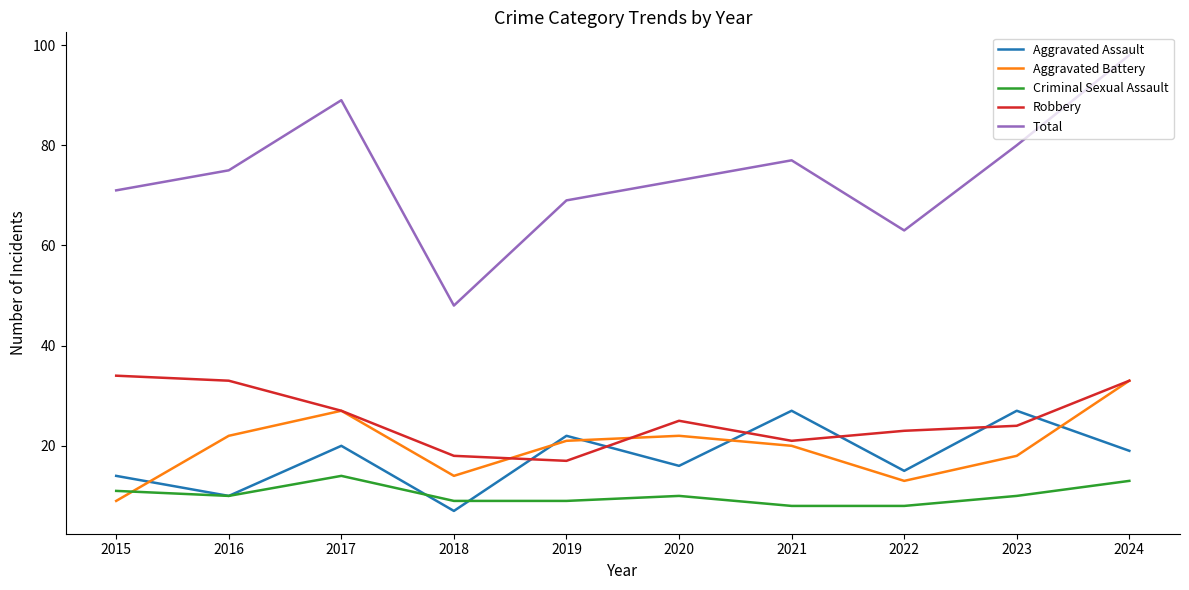

At which label does Aggravated Battery reach its peak?

2024